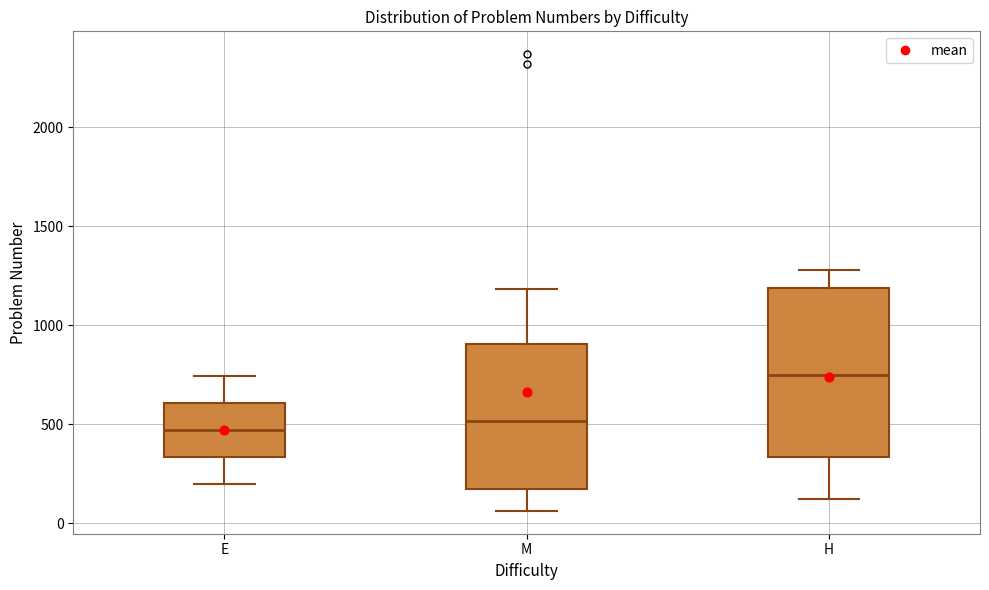

Which box's median line is the highest?

H